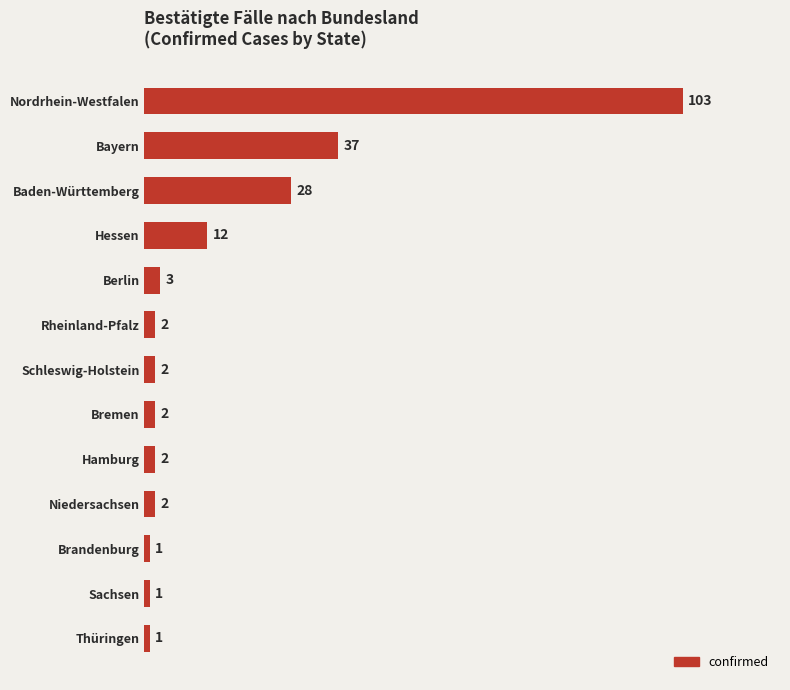

Reading top to bottom, extract all data points from this chart.

103	37	28	12	3	2	2	2	2	2	1	1	1